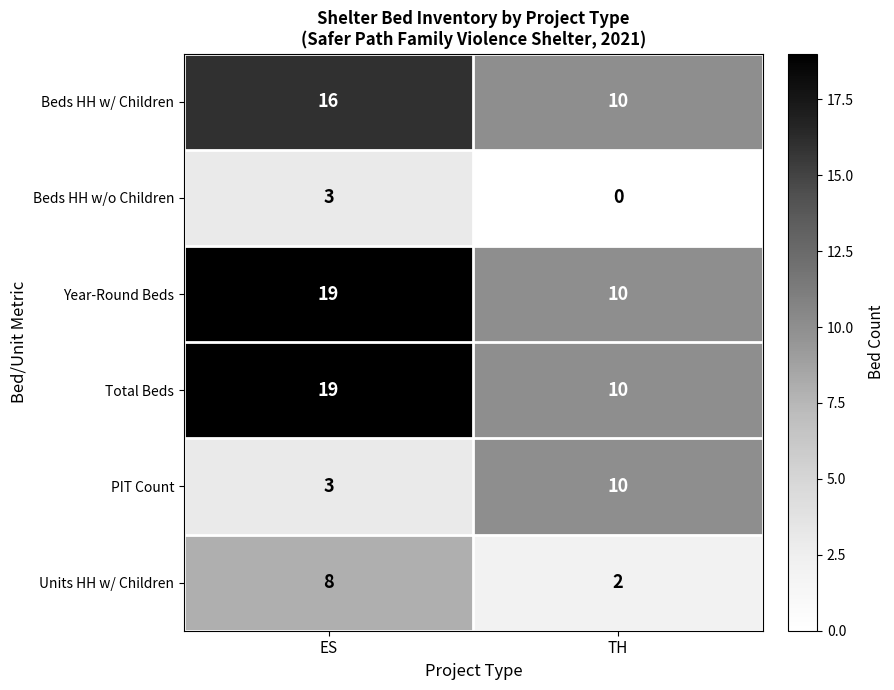

Reading left to right, what are all the values shown in this chart?

Beds HH w/ Children: 16	10
Beds HH w/o Children: 3	0
Year-Round Beds: 19	10
Total Beds: 19	10
PIT Count: 3	10
Units HH w/ Children: 8	2